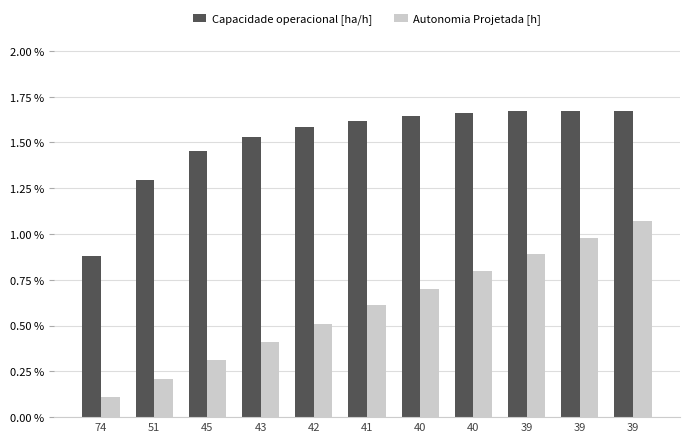

Reading left to right, what are all the values shown in this chart?

Capacidade operacional [ha/h]: 0.9	1.3	1.5	1.5	1.6	1.6	1.6	1.7	1.7	1.7	1.7
Autonomia Projetada [h]: 0.1	0.2	0.3	0.4	0.5	0.6	0.7	0.8	0.9	1.0	1.1